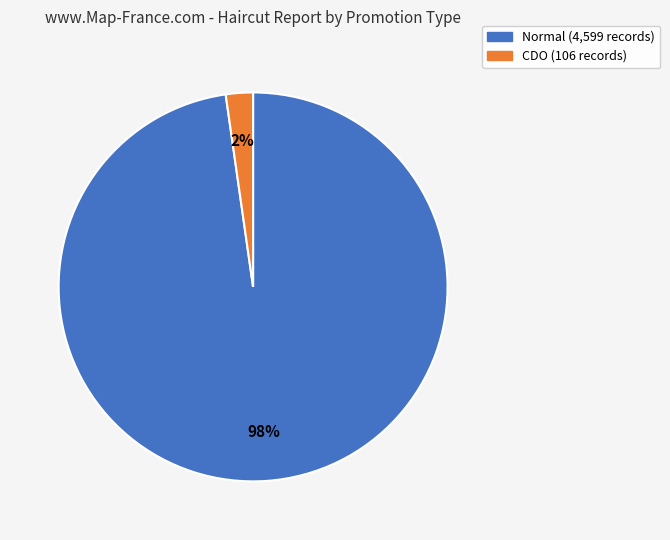

Does CDO represent more than half of the total?

No